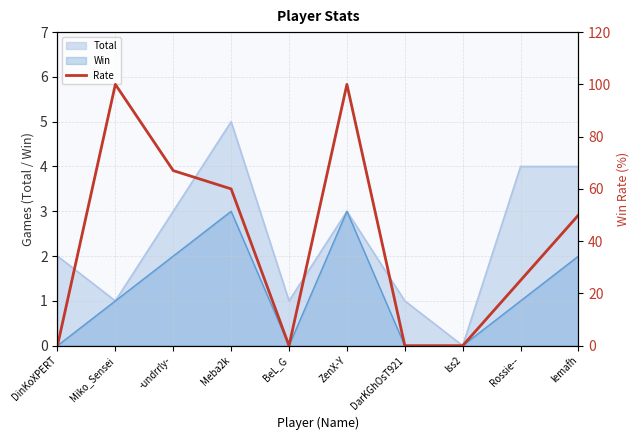

The chart shows a value of 0 at lss2. True or false?

True